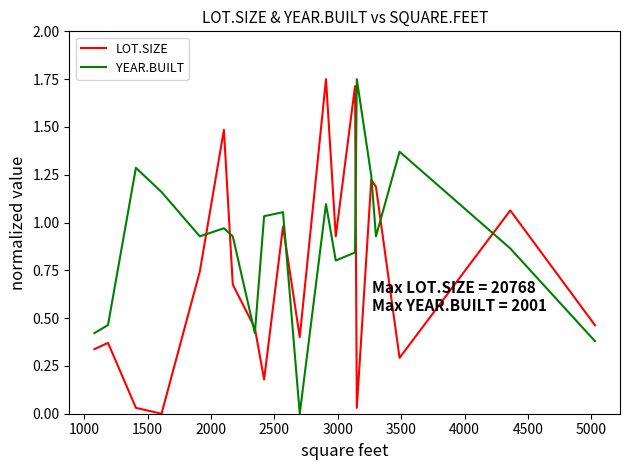

How many values in YEAR.BUILT are above zero?

19